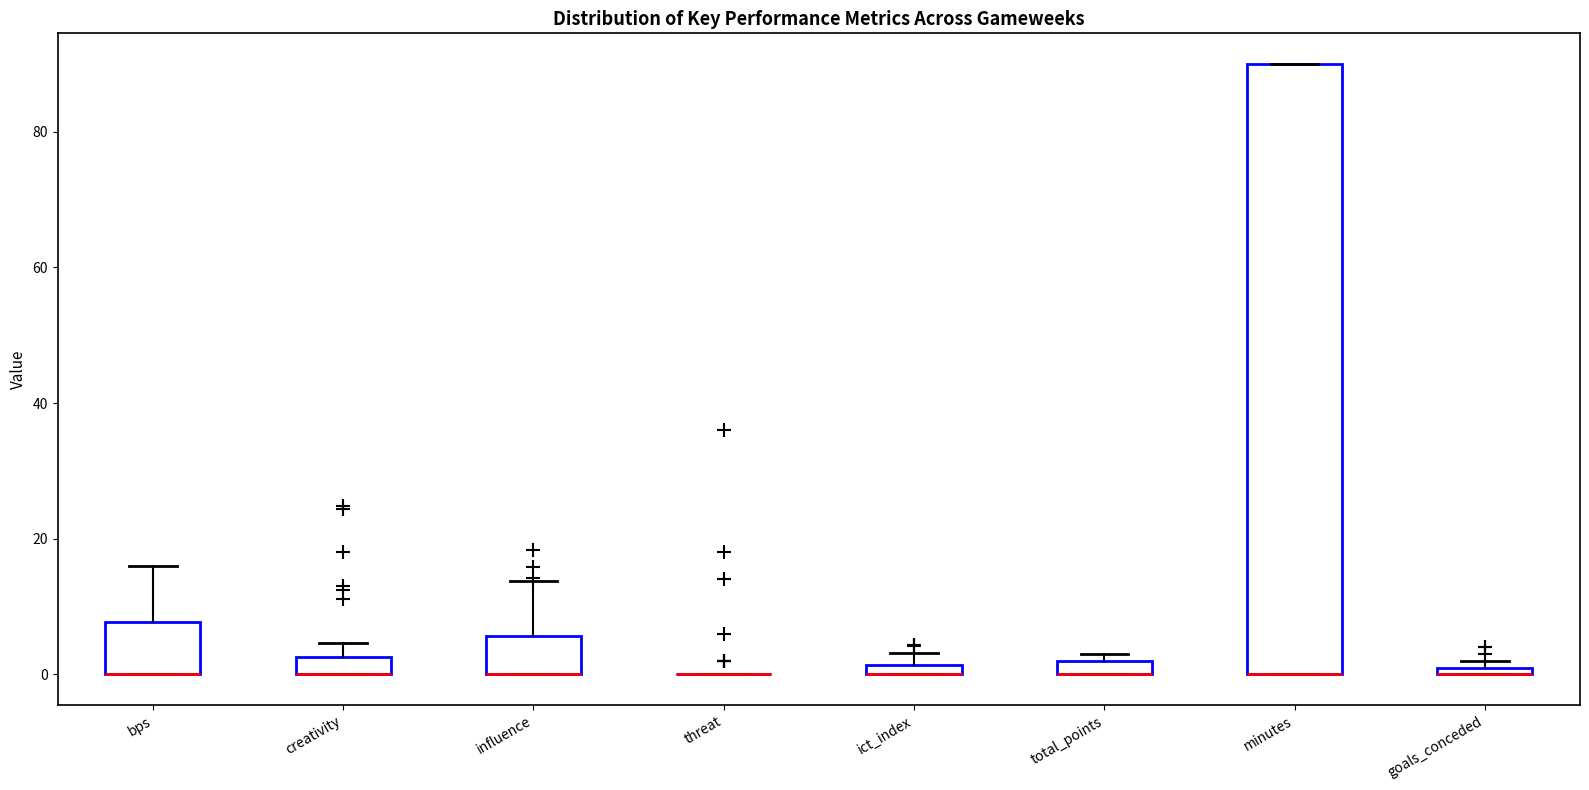

Comparing the boxes themselves (not the whiskers), which one is the tallest?

minutes